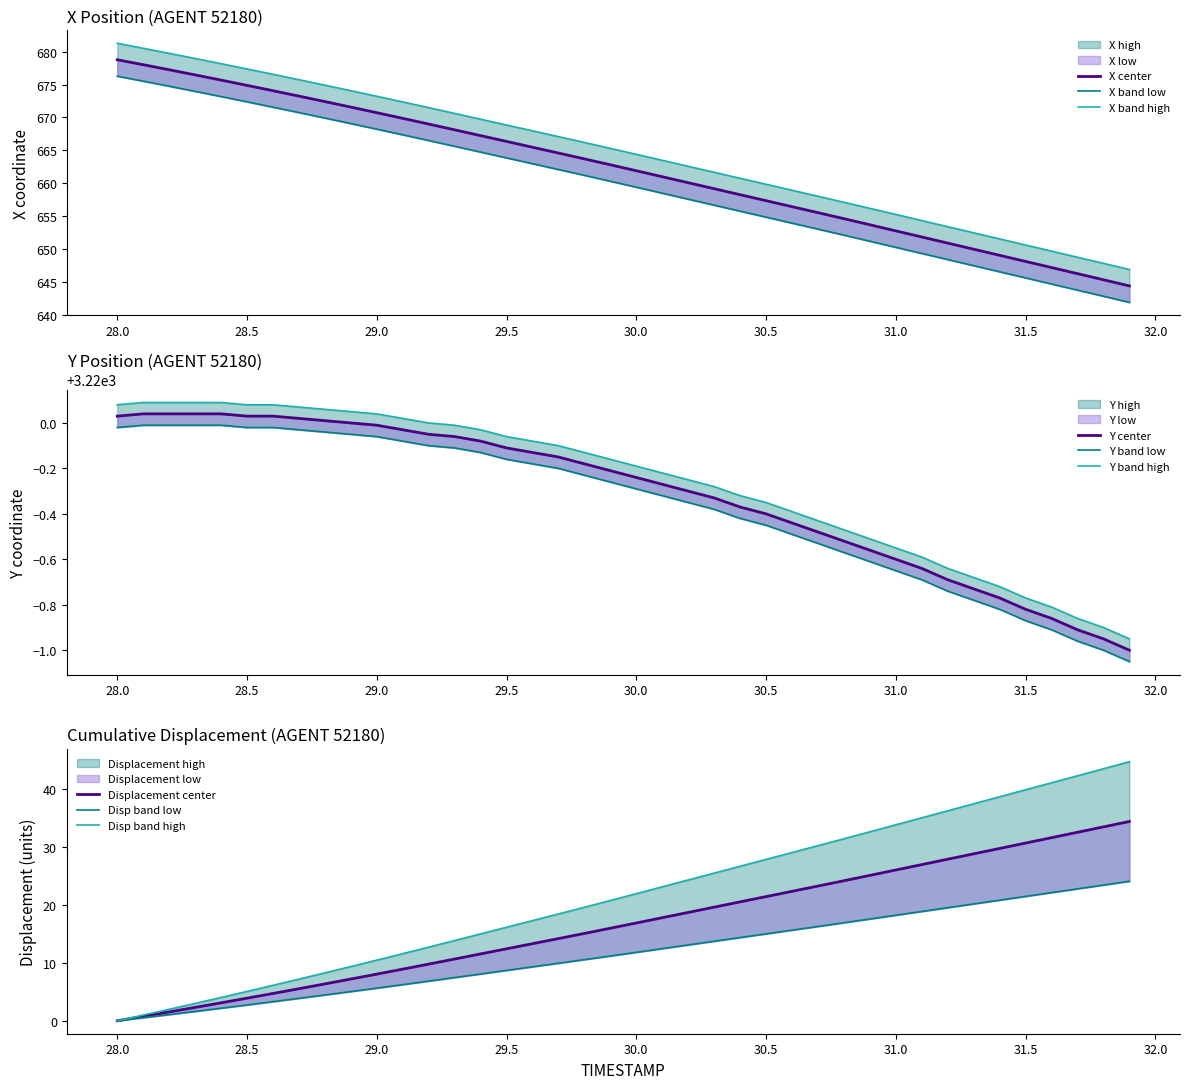

What is the difference between the X values at 31.4 and 28.6?

25.0